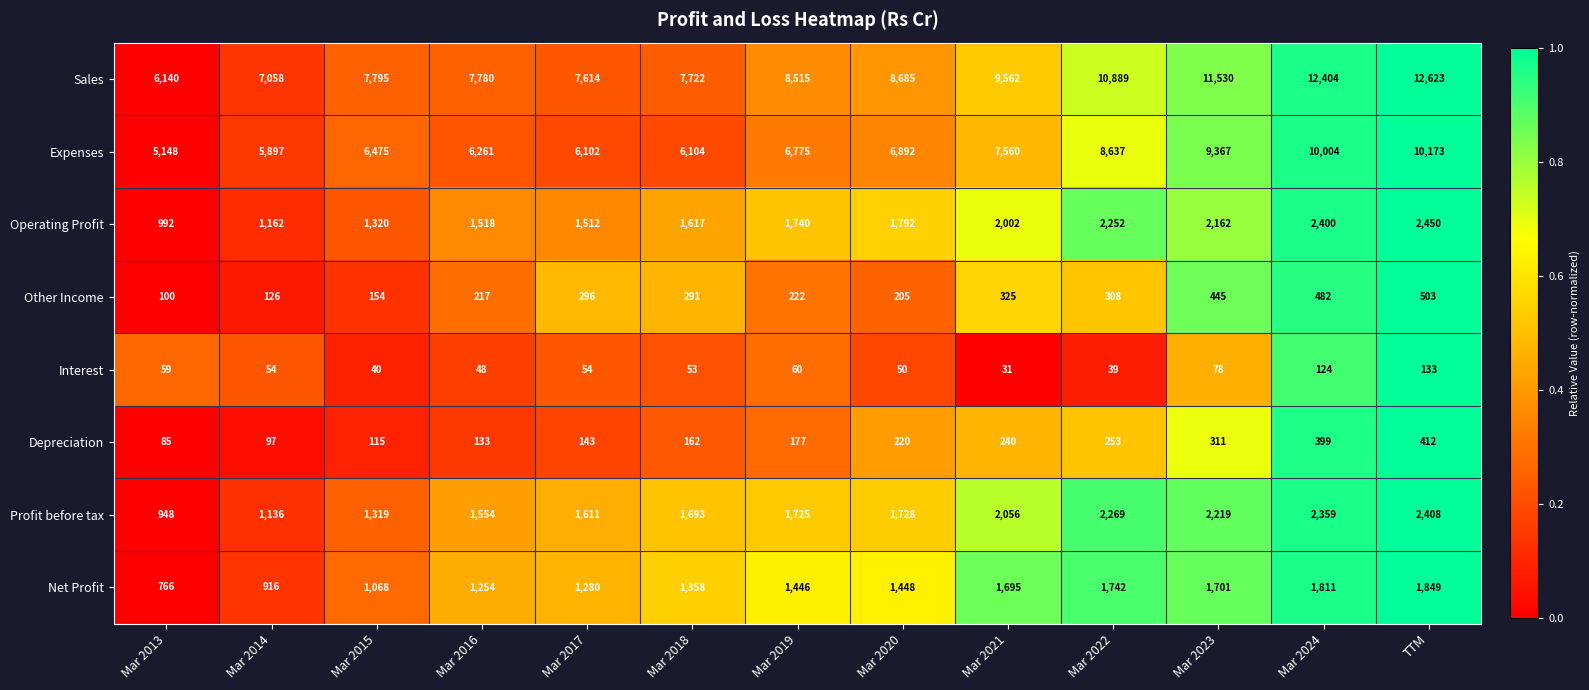

Which series changed the most between Mar 2015 and Mar 2016?

Profit before tax